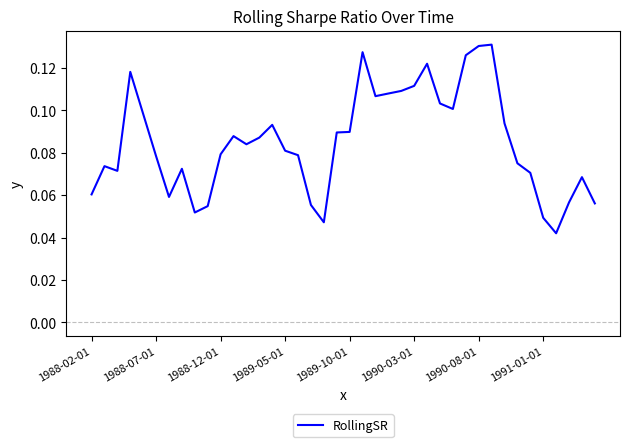

Is this an area chart (filled region under the line)?

No